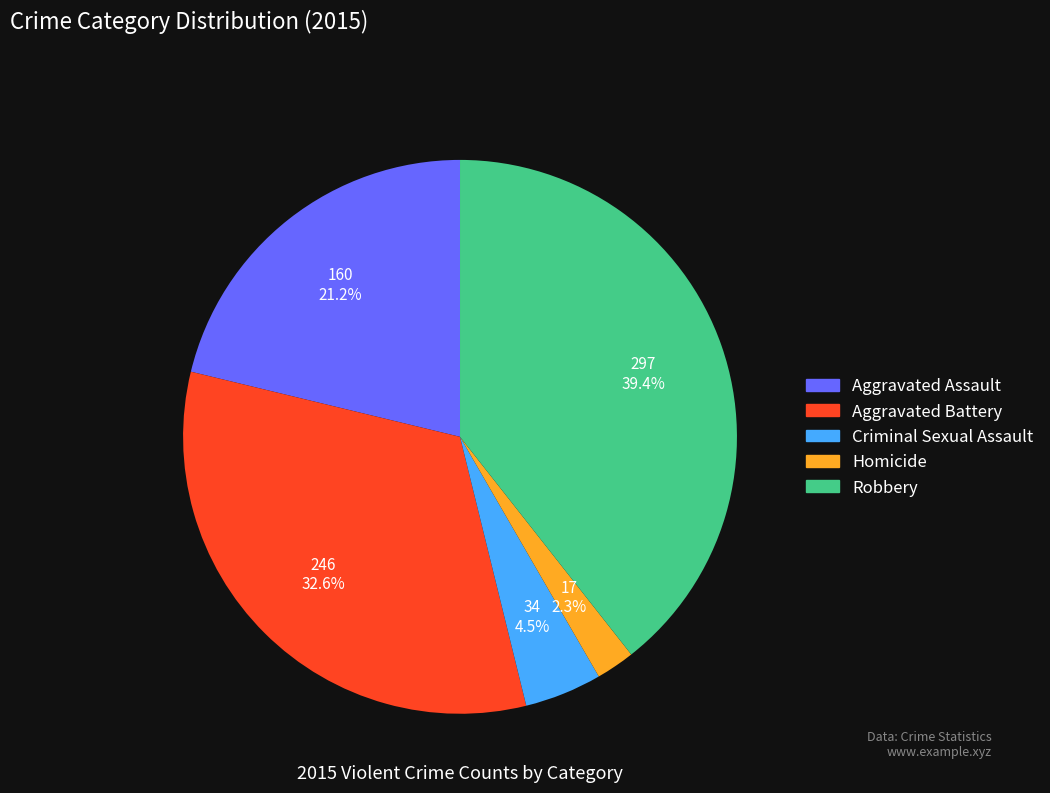

What portion of the pie excludes Criminal Sexual Assault?

95.5%